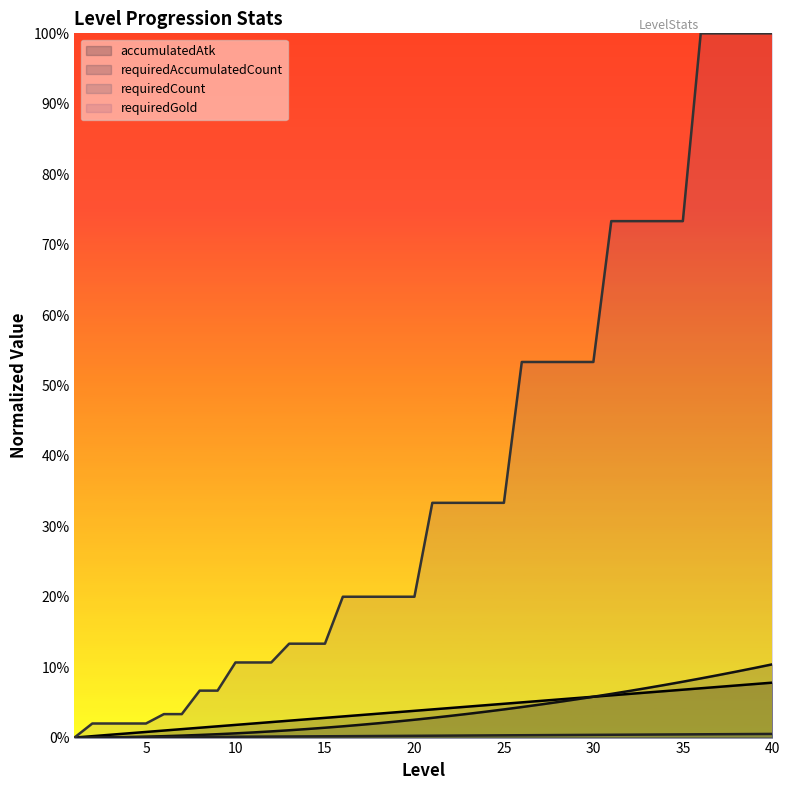

Rank the series by their maximum value, from lowest to highest.

requiredCount, accumulatedAtk, requiredAccumulatedCount, requiredGold